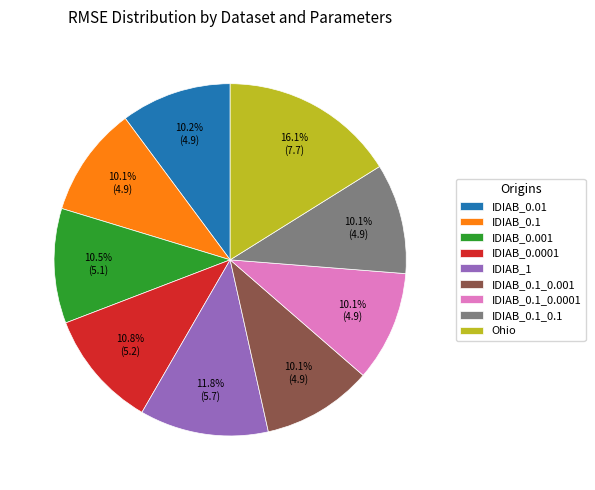

Is there a majority slice in this chart?

No